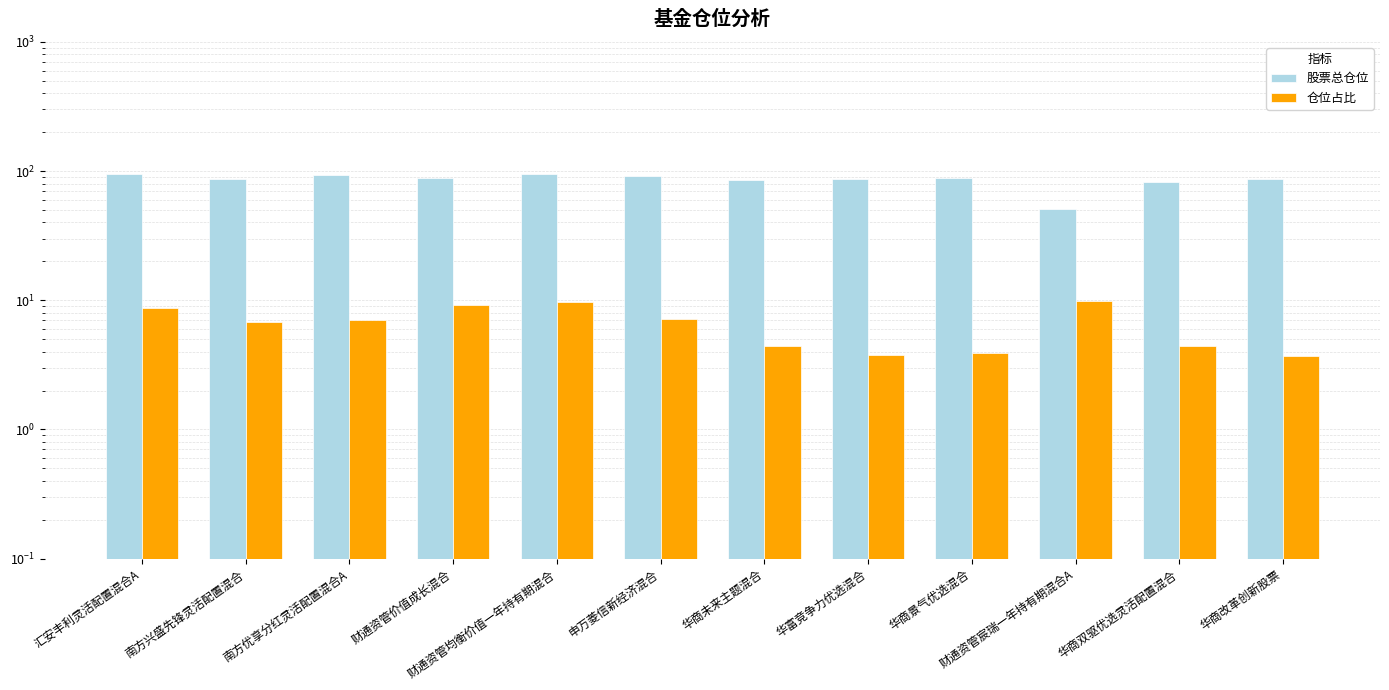

At which label is 股票总仓位 closest to 72?

华商双驱优选灵活配置混合